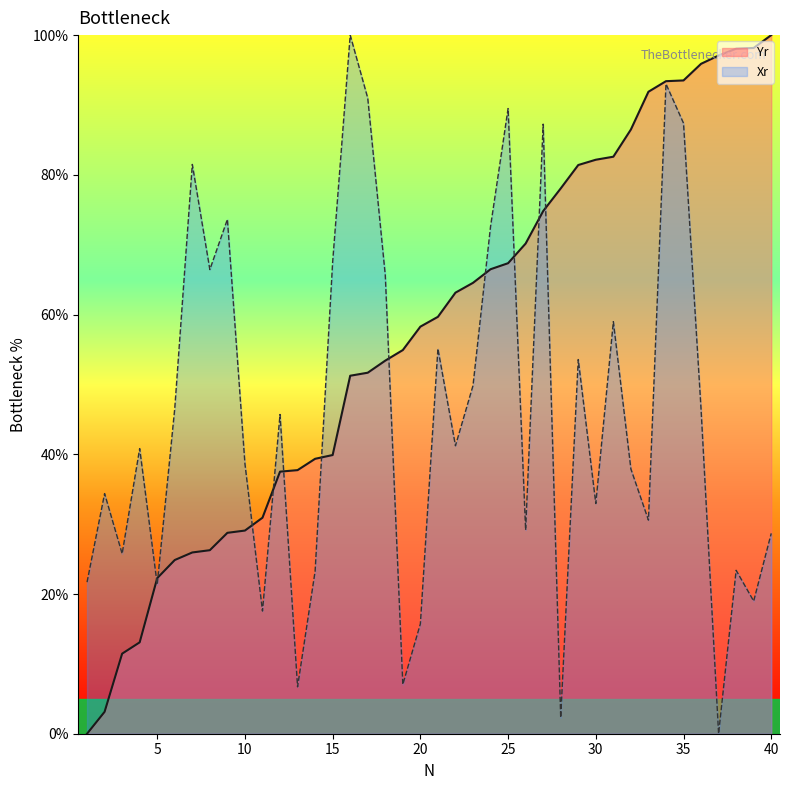

What is the sum of all Yr values?

2284.6